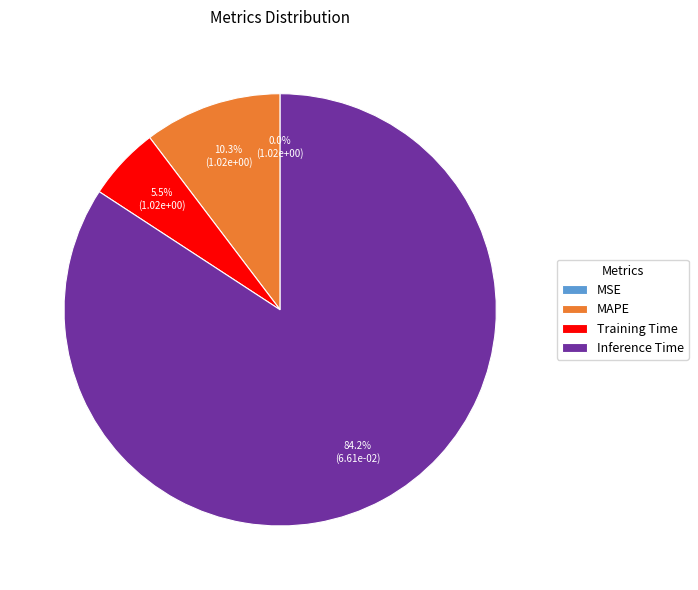

Which category accounts for the majority?

Inference Time